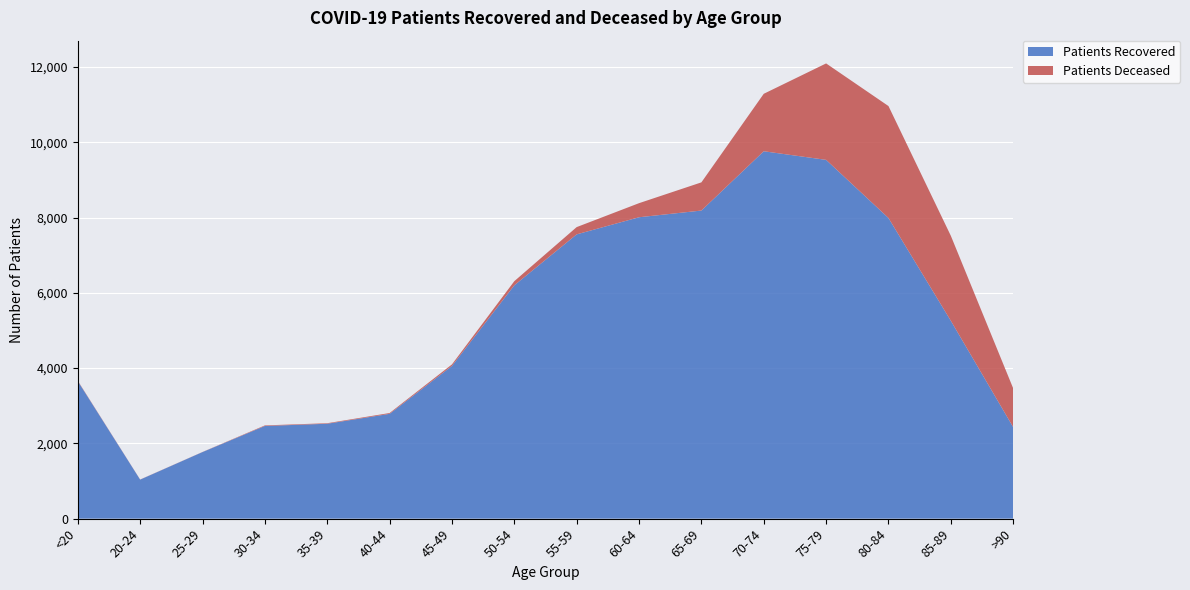

Read the patients_deceased value at <20.

11